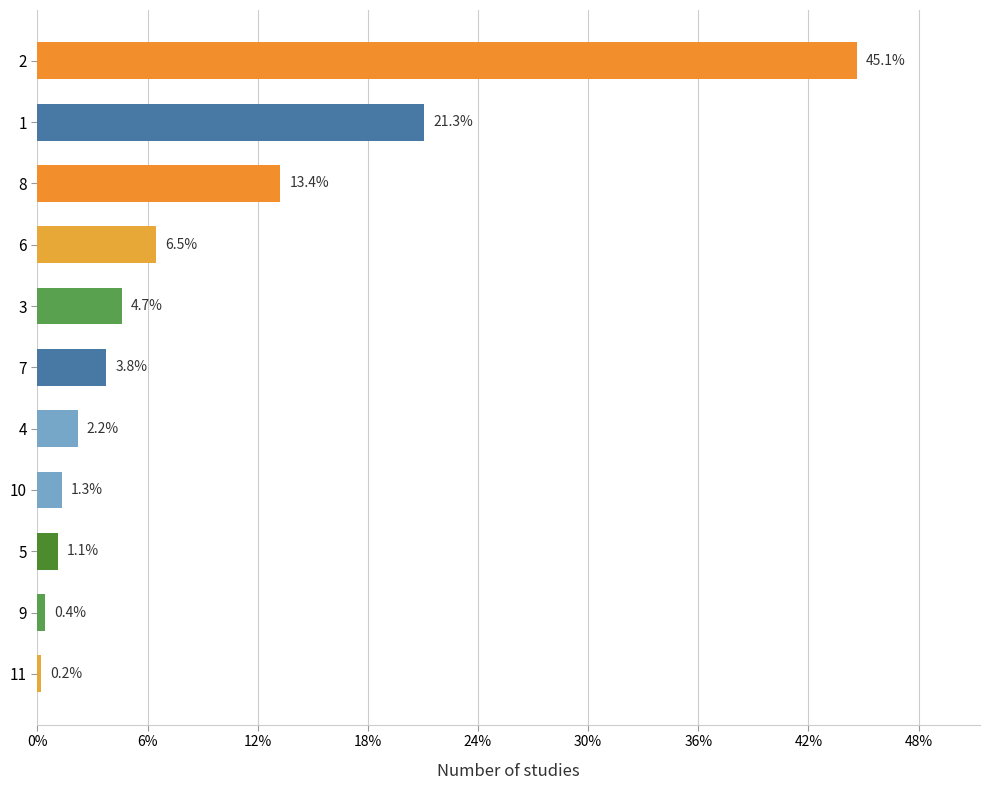

Does the chart contain any negative values?

No